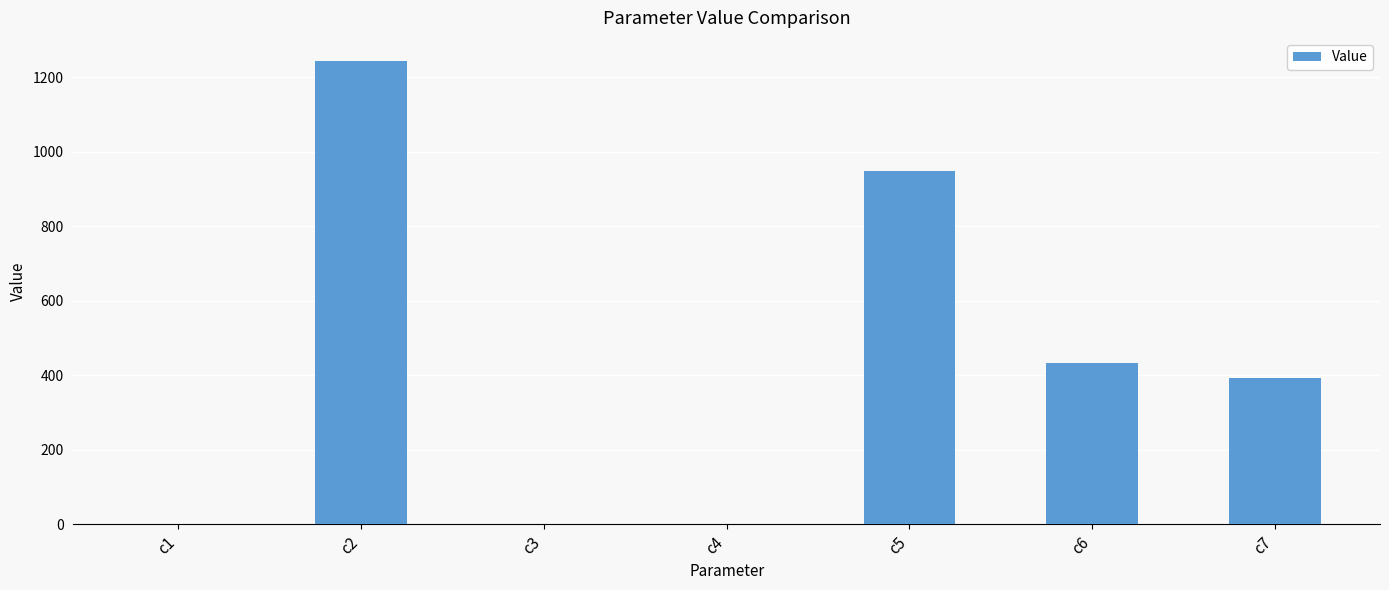

Where is the data nearest to the value 621?

c6